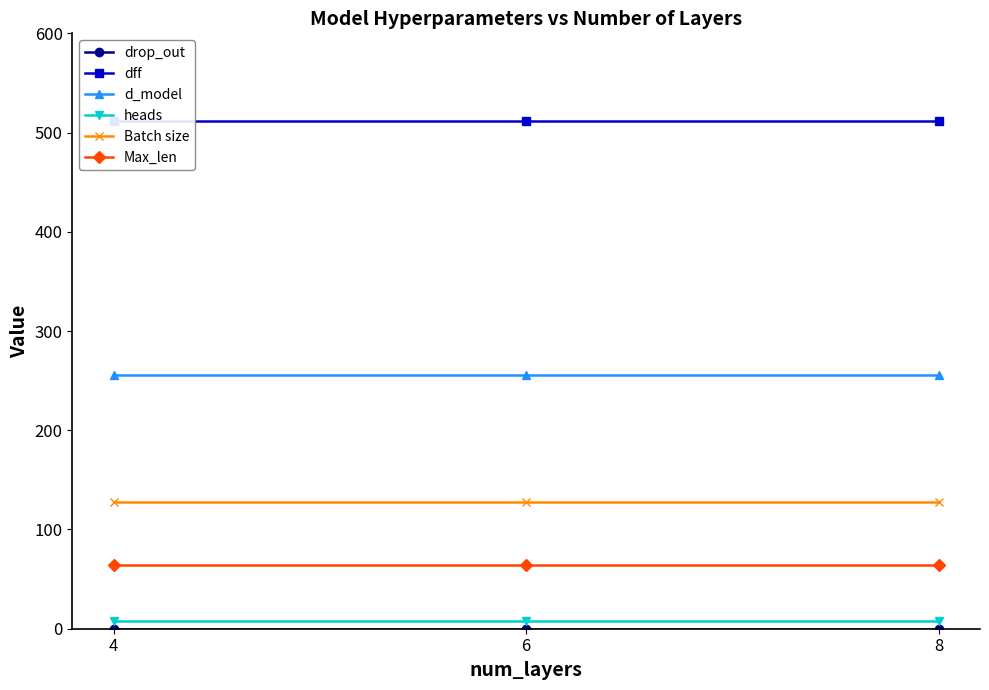

List the series in order of their peak value, highest first.

dff, d_model, Batch size, Max_len, heads, drop_out